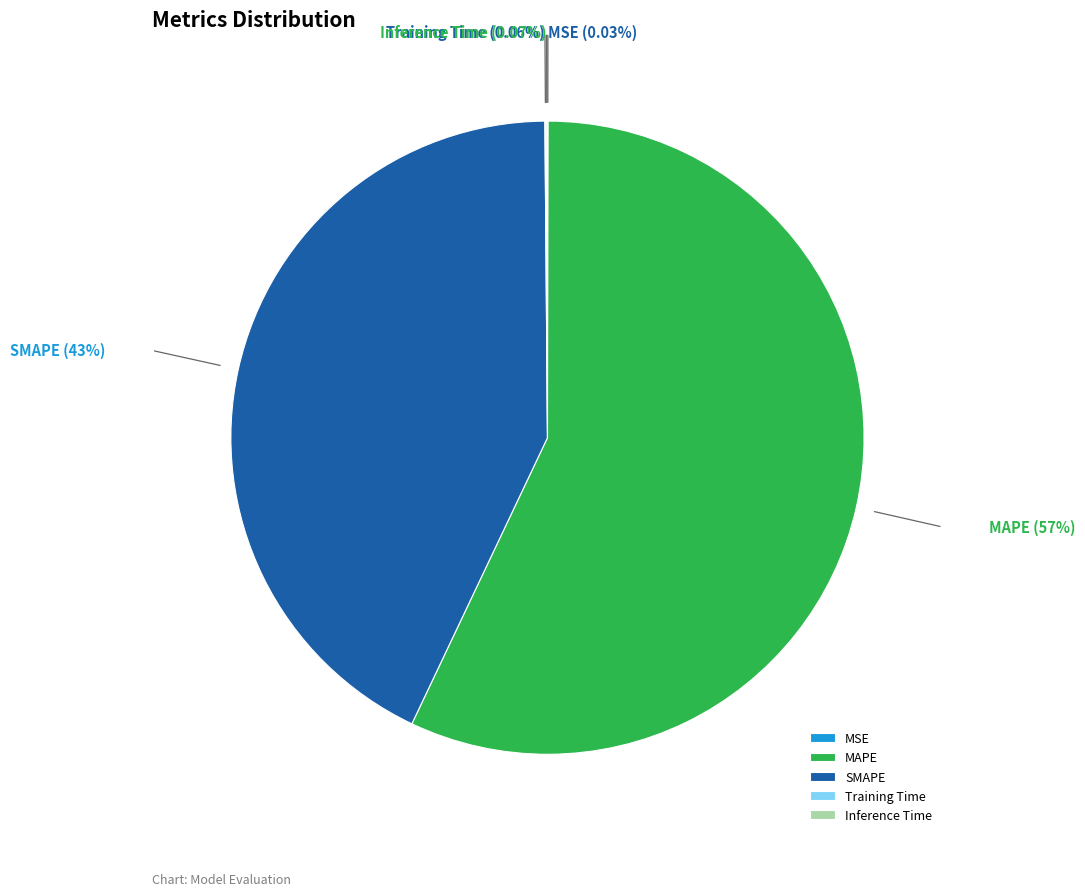

Which slice is the largest?

MAPE